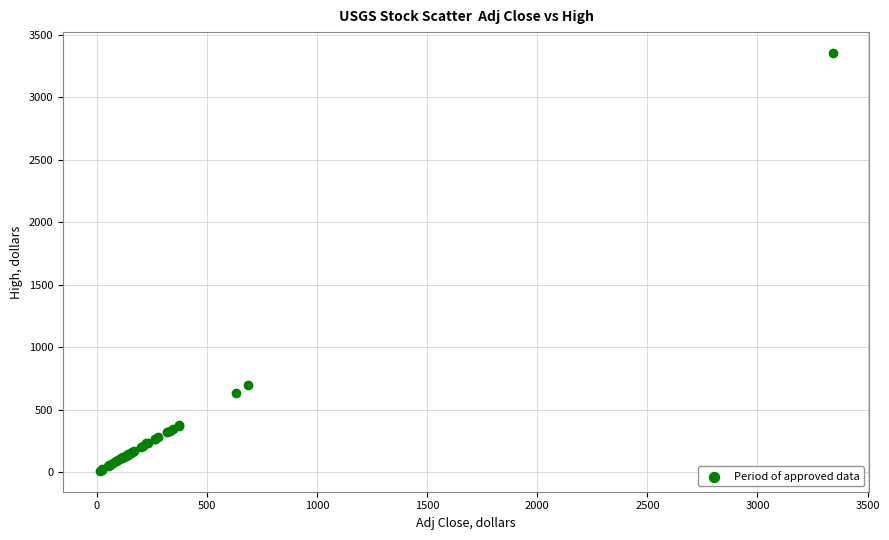

What Y value in the scatter plot is closest to 1683?

695.0